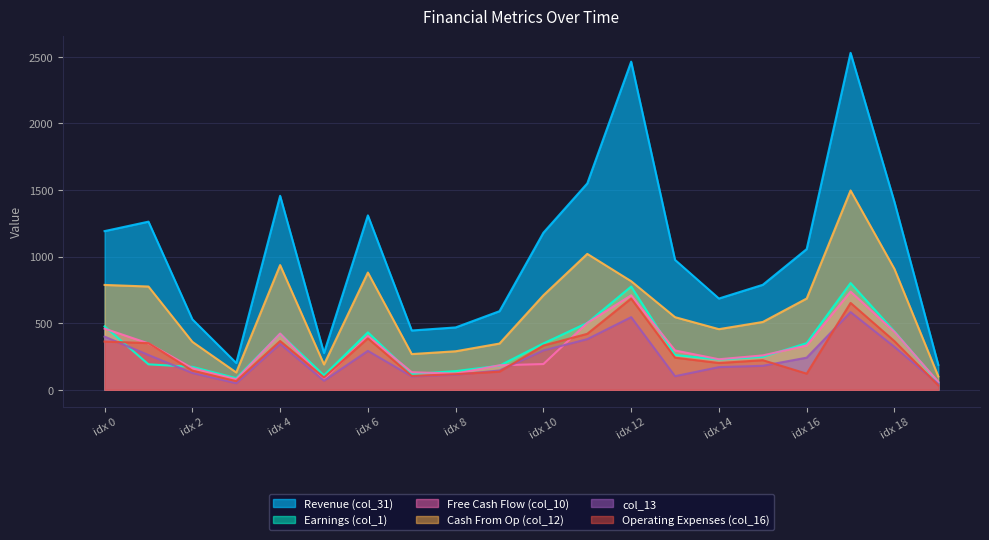

True or false: Operating Expenses (col_16) and Revenue (col_31) intersect in this chart.

False